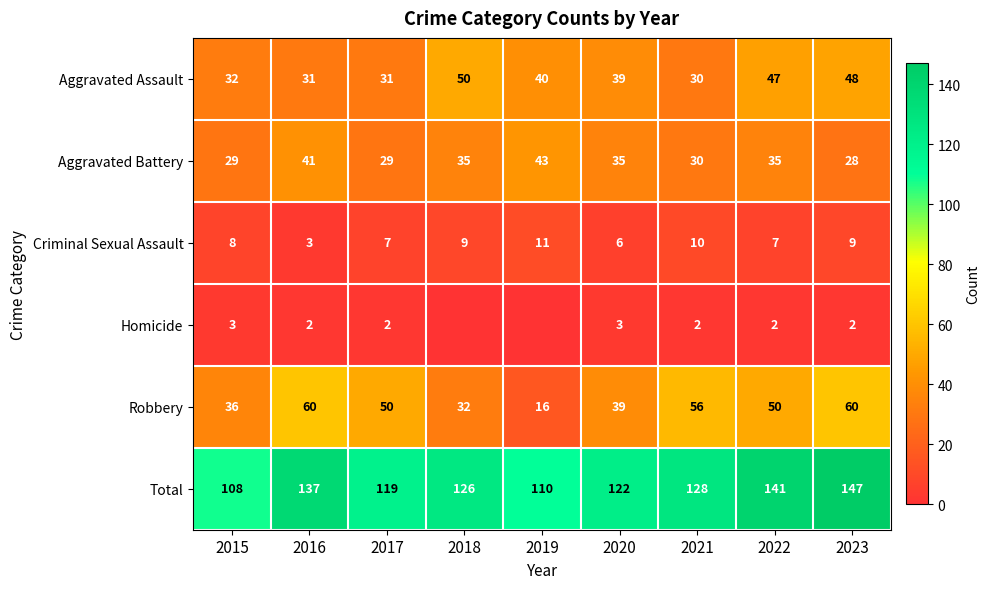

What is the average value of the Aggravated Battery series?

34